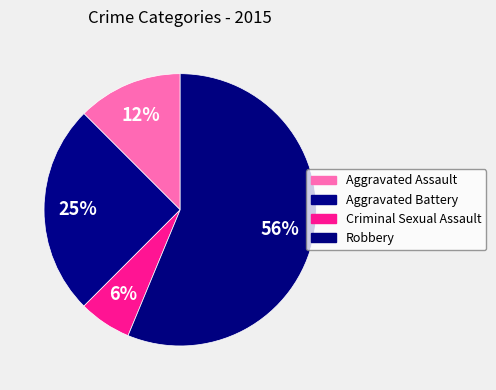

How many segments does this pie chart have?

4